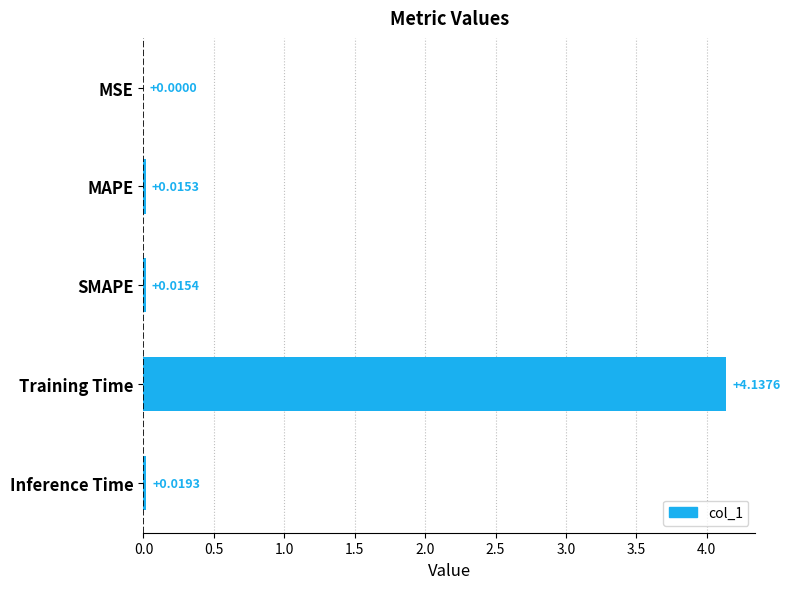

Which has a higher value, Inference Time or MAPE?

Inference Time